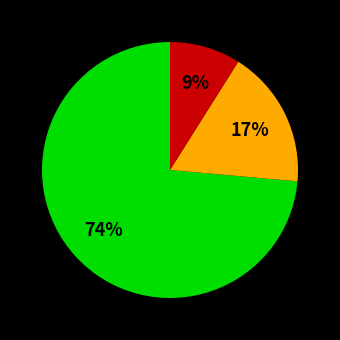

To the nearest percent, what is the difference between the largest and smallest slice percentages?

65%